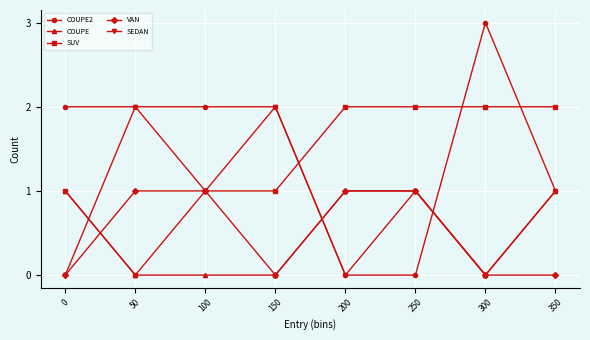

Reading left to right, transcribe all the data shown in this chart.

COUPE2: 2	2	2	2	0	0	3	1
COUPE: 1	0	0	0	1	1	0	1
SUV: 1	0	1	1	2	2	2	2
VAN: 0	1	1	0	1	1	0	0
SEDAN: 0	2	1	2	0	1	0	1